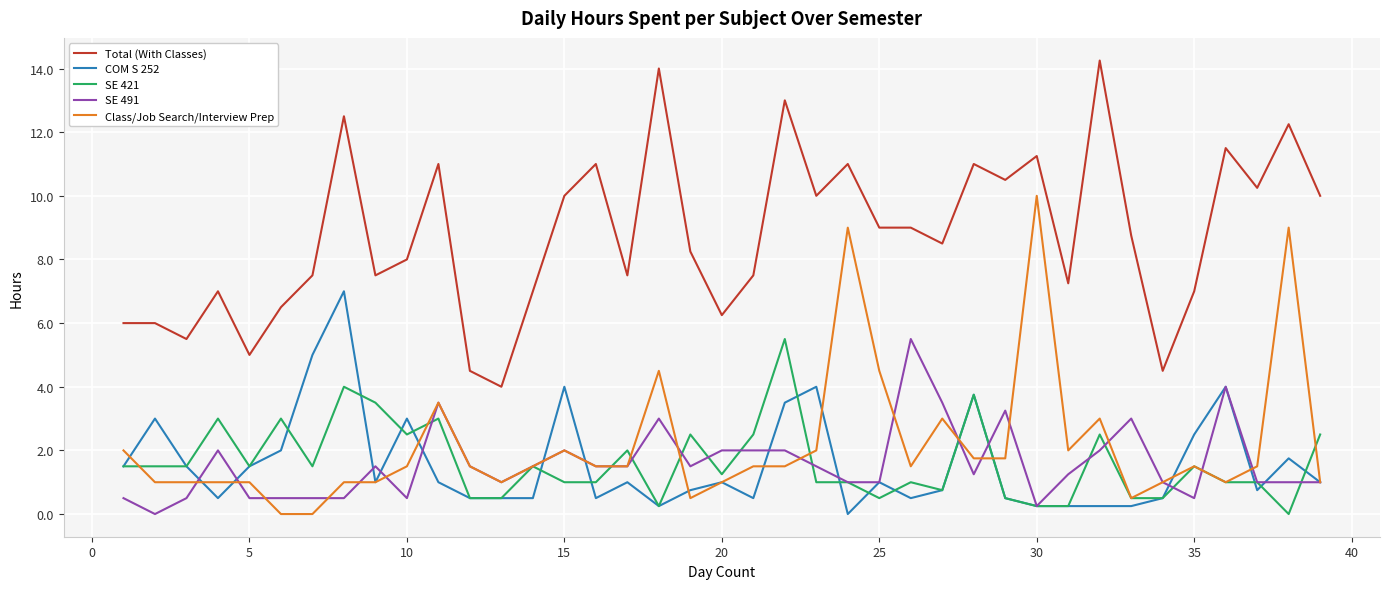

True or false: SE 491 and Total (With Classes) cross at least once.

False